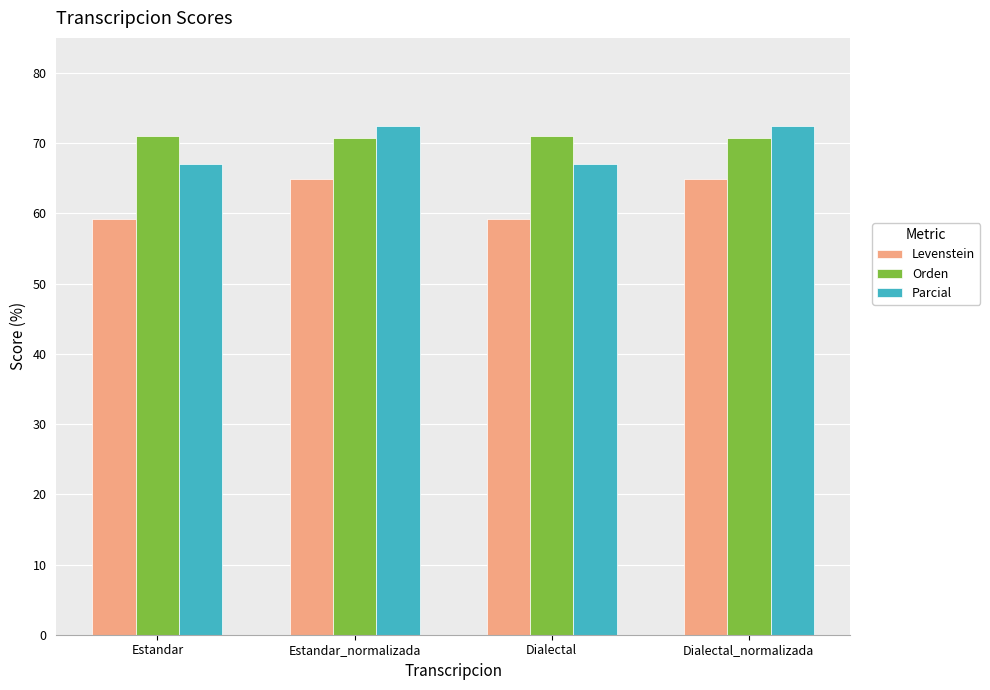

What is the label of the 4th bar from the left?

Dialectal_normalizada